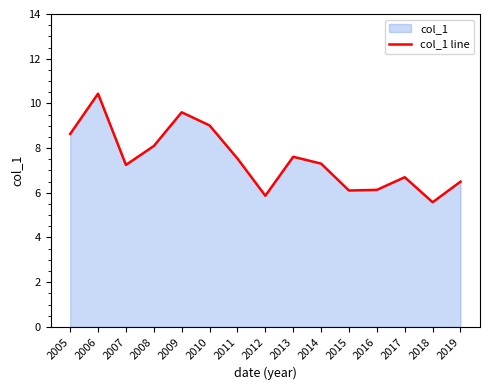

What is the maximum value shown in the chart?

10.4